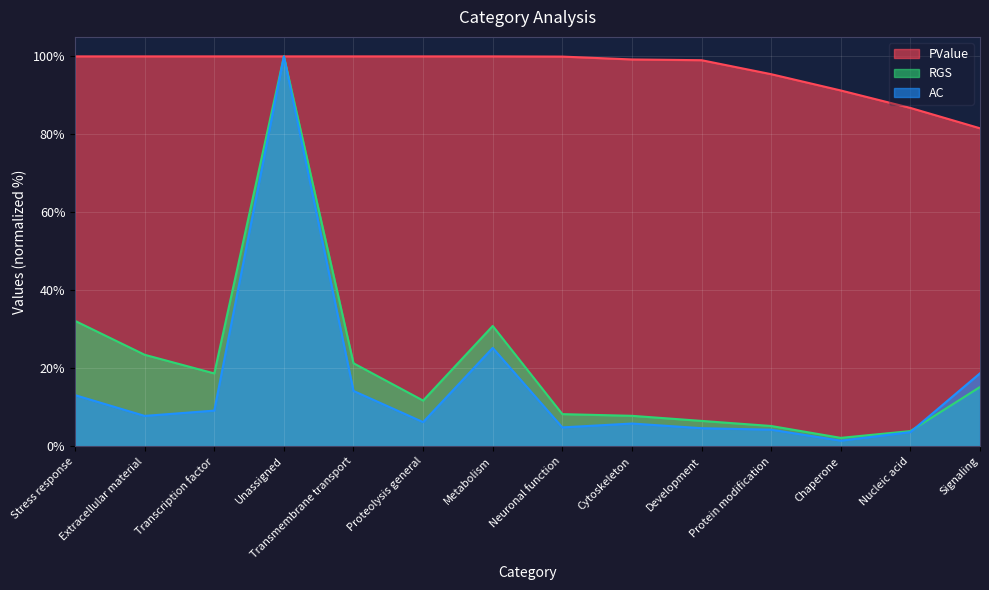

What is the label of the 2nd point from the right?

Nucleic acid